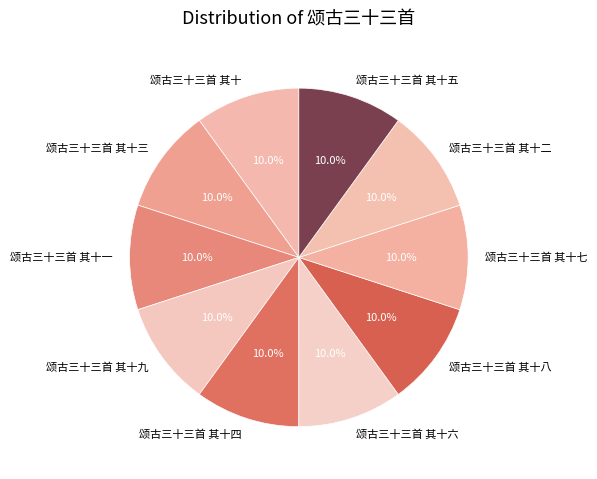

Approximately how many times larger is the value at 颂古三十三首 其十九 compared to 颂古三十三首 其十五?

1.0